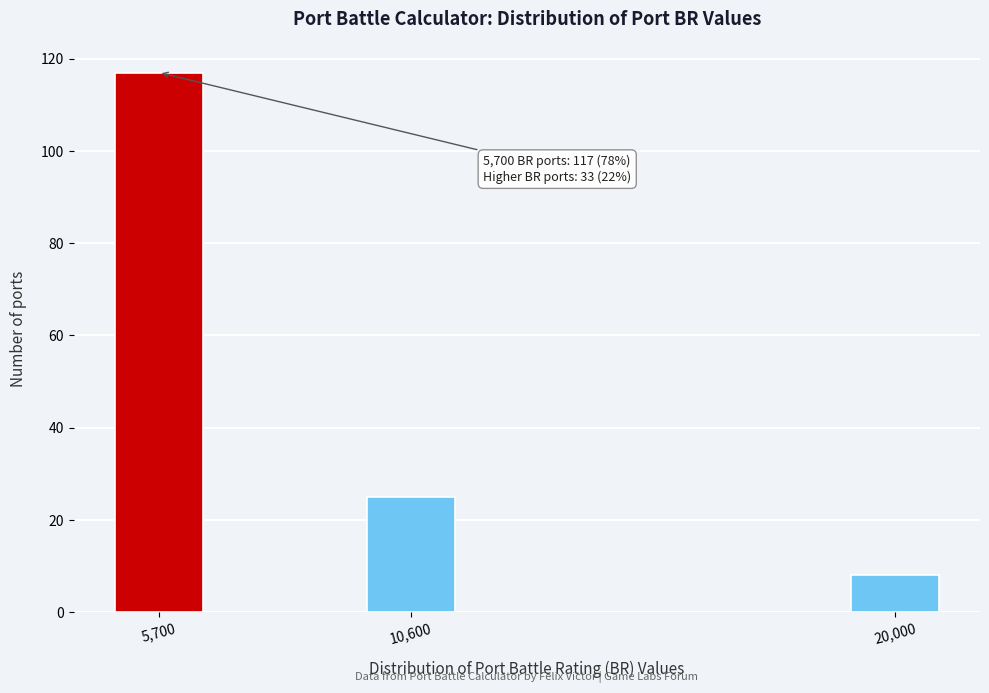

Reading left to right, transcribe all the data shown in this chart.

117	25	8